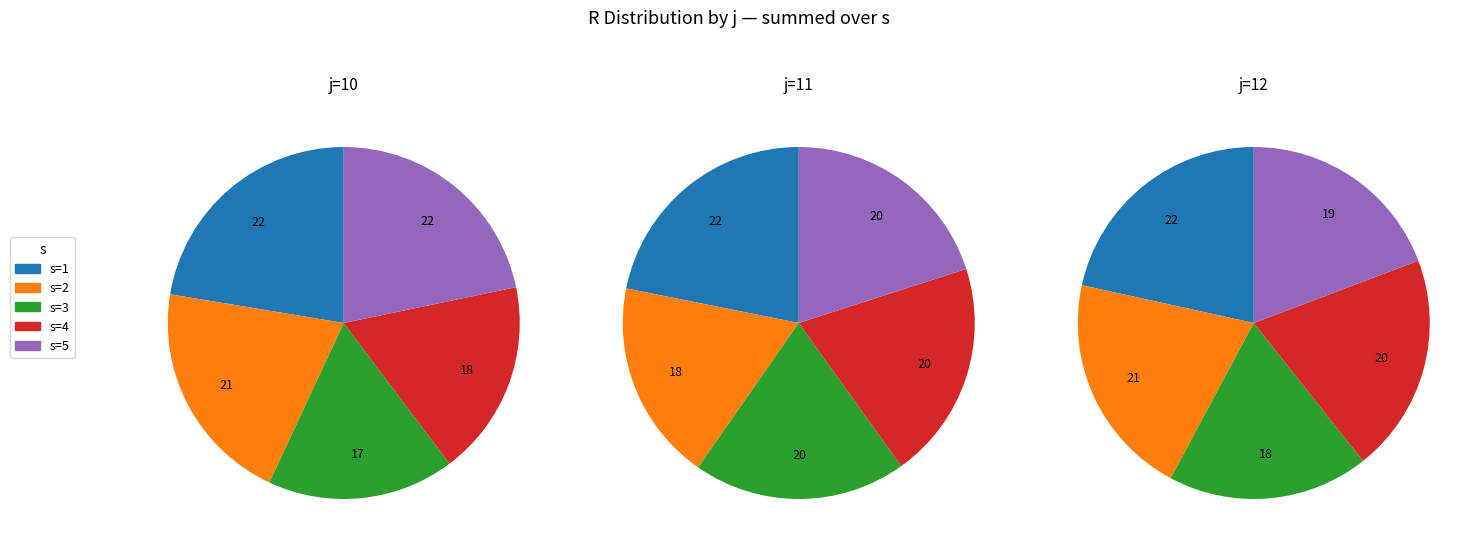

What percentage is the j=11 slice, to the nearest percent?

18%